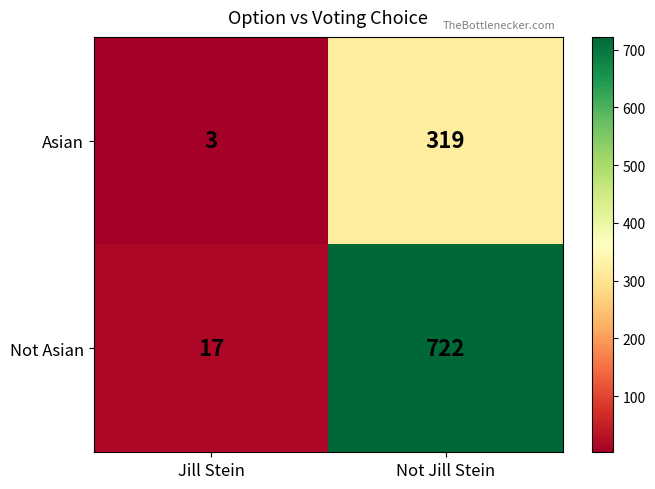

At which category is the sum across all series the highest?

Not Jill Stein